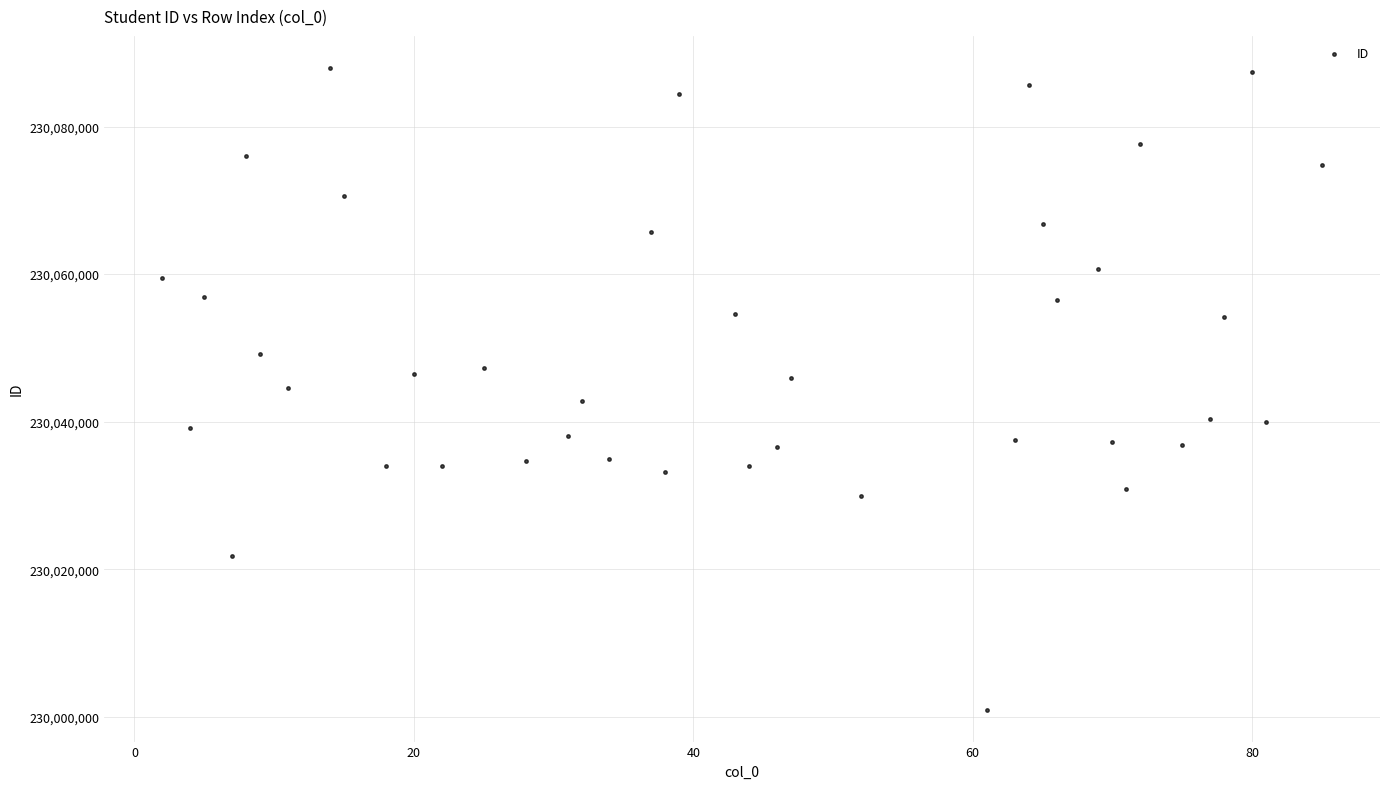

What is the range of Y values (max minus min)?

86936